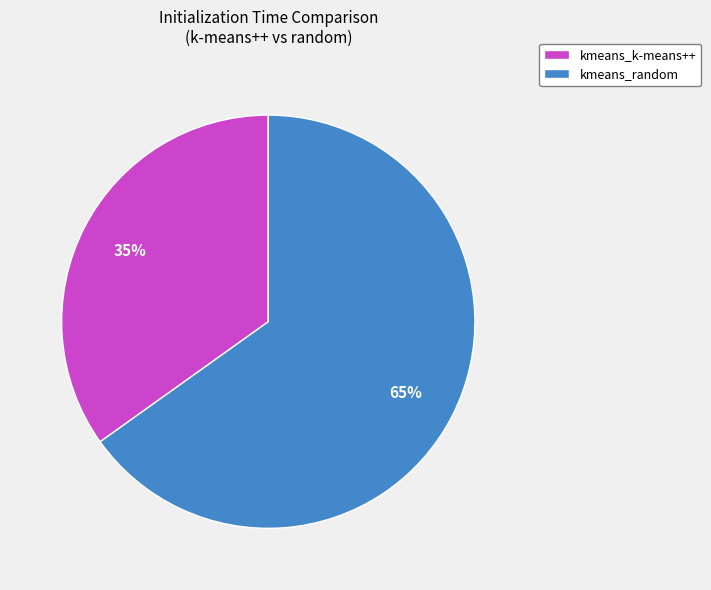

Do kmeans_k-means++ and kmeans_random together represent more than half of the pie?

Yes